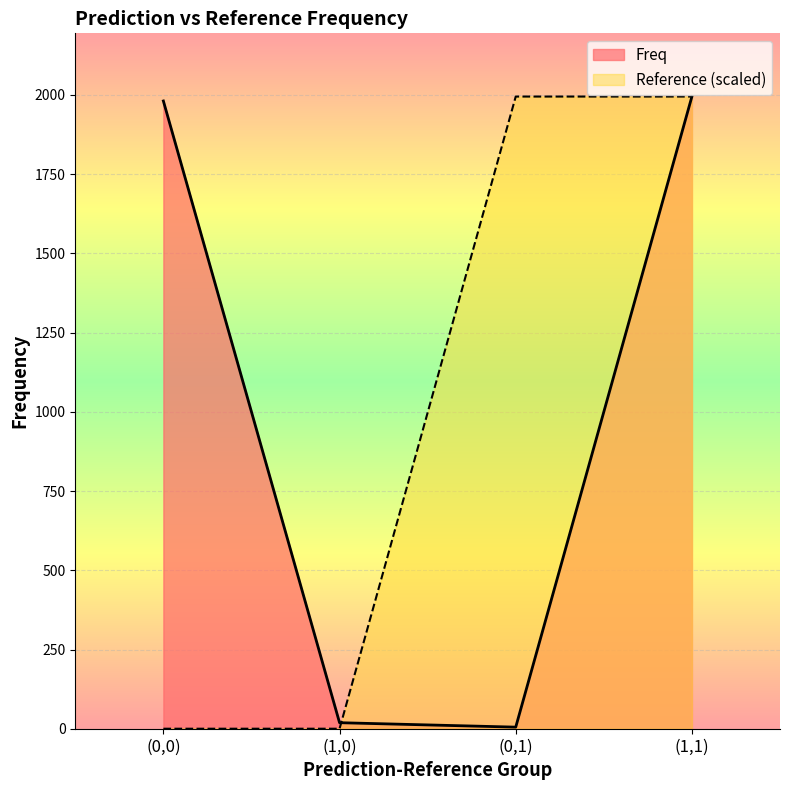

The value of Reference at (1,0) is 738. True or false?

False